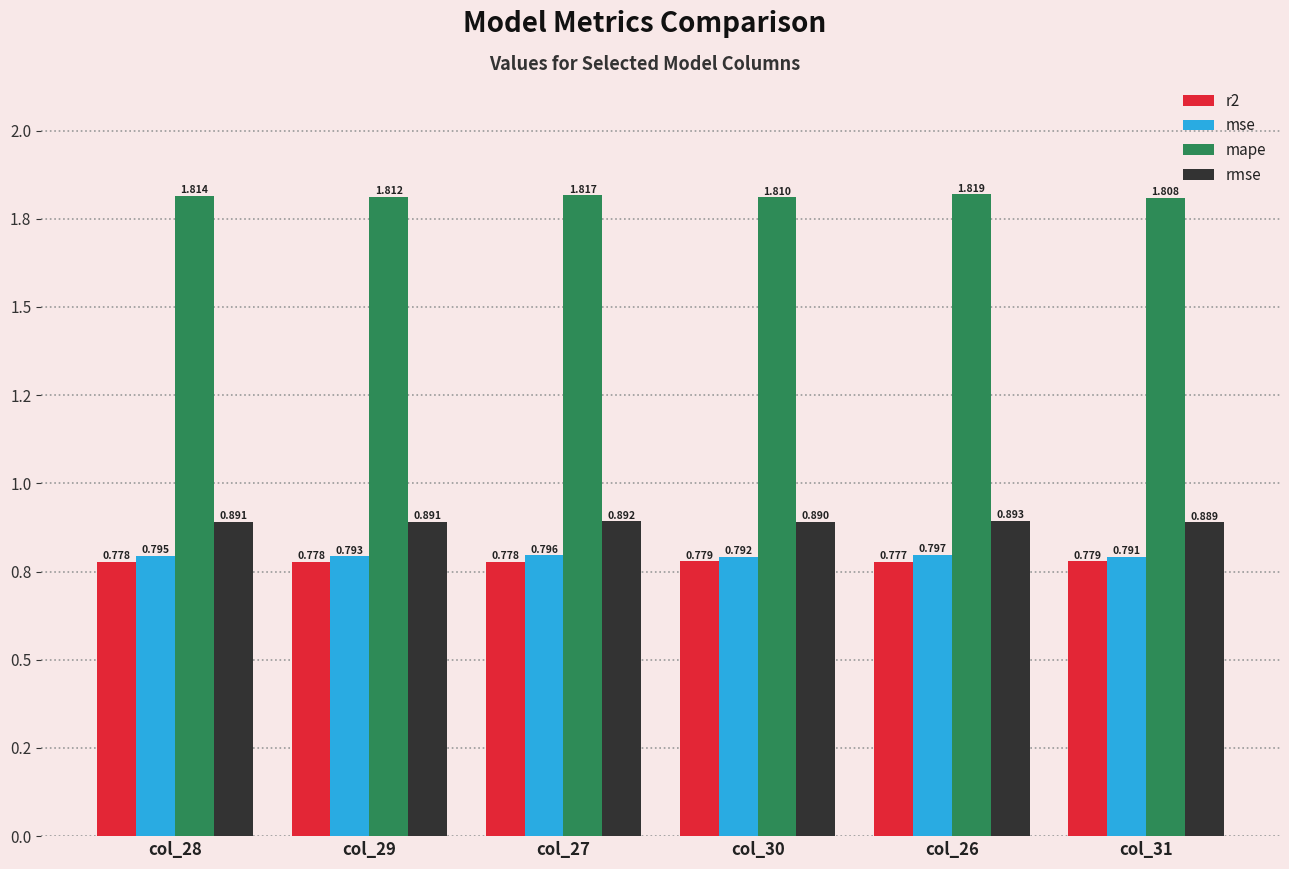

What is the label of the 2nd bar from the right?

col_26